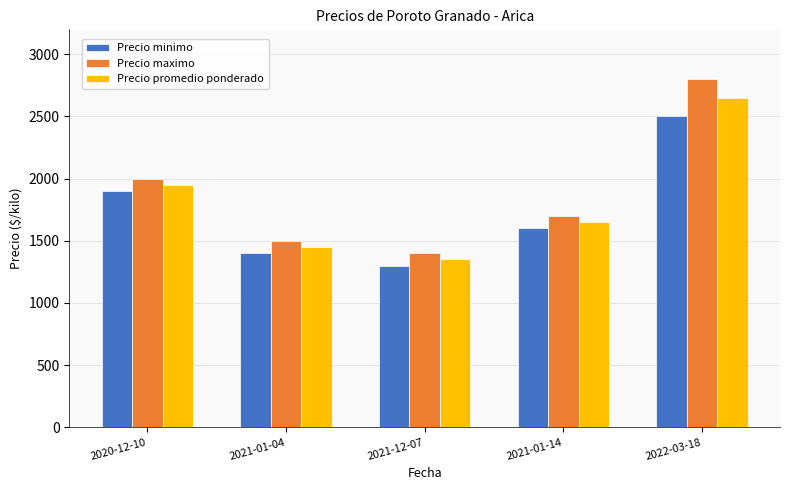

Reading left to right, list all the values displayed in this chart.

Precio minimo: 2020-12-10=1900	2021-01-04=1400	2021-12-07=1300	2021-01-14=1600	2022-03-18=2500
Precio maximo: 2020-12-10=2000	2021-01-04=1500	2021-12-07=1400	2021-01-14=1700	2022-03-18=2800
Precio promedio ponderado: 2020-12-10=1950	2021-01-04=1450	2021-12-07=1350	2021-01-14=1650	2022-03-18=2650